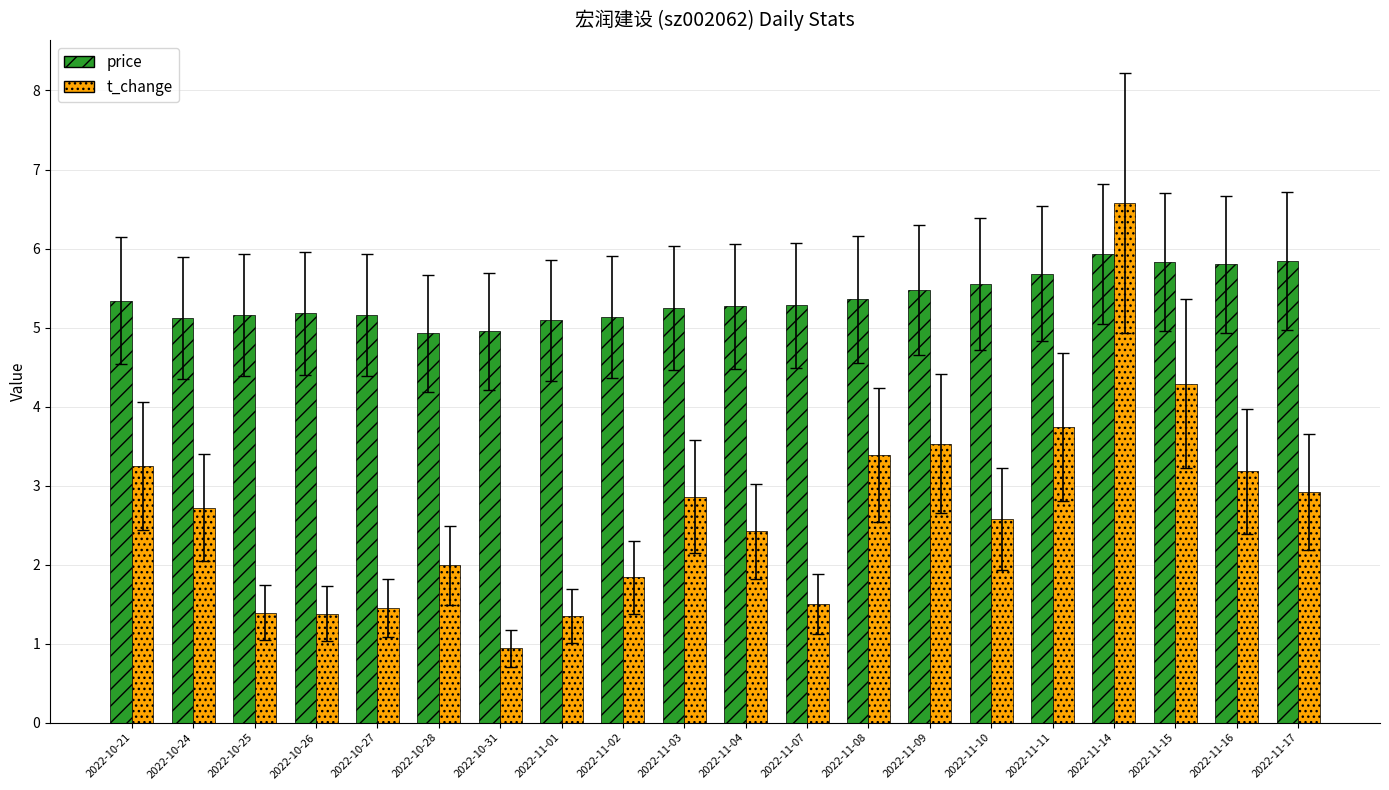

What is the sum of the price values at 2022-10-21 and 2022-10-27?

10.5